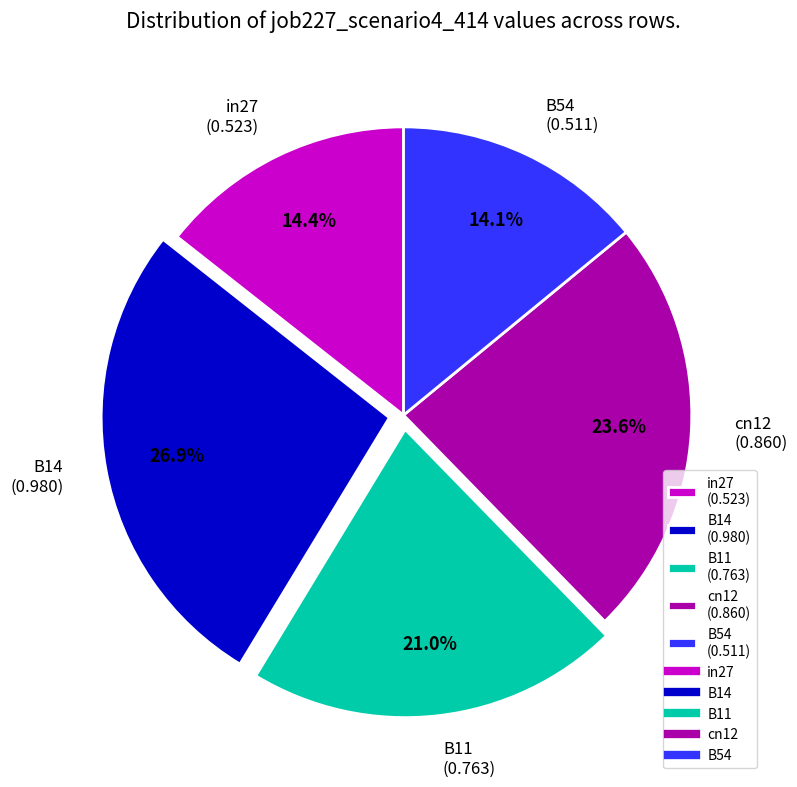

To the nearest percent, what is the difference between the cn12 and B54 slice percentages?

10%